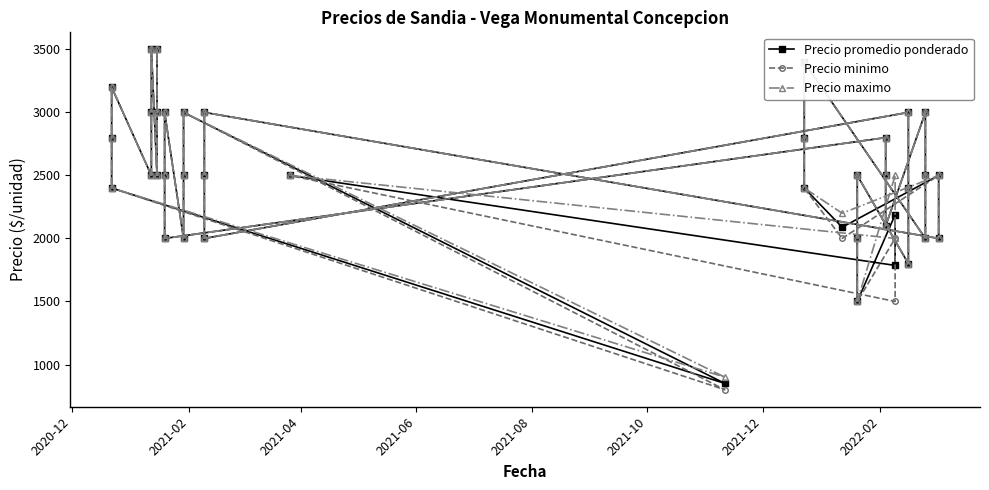

True or false: Precio promedio ponderado has a value of 1604 at 32.

False